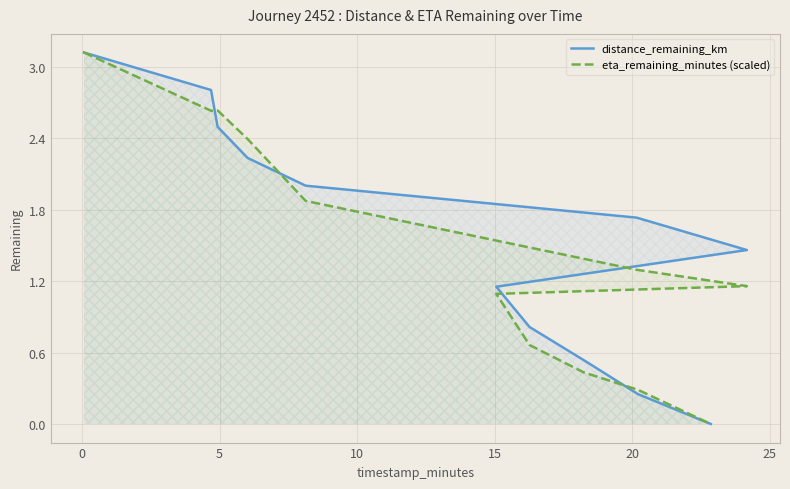

What are all the series names shown in the legend?

distance_remaining_km, eta_remaining_minutes (scaled)